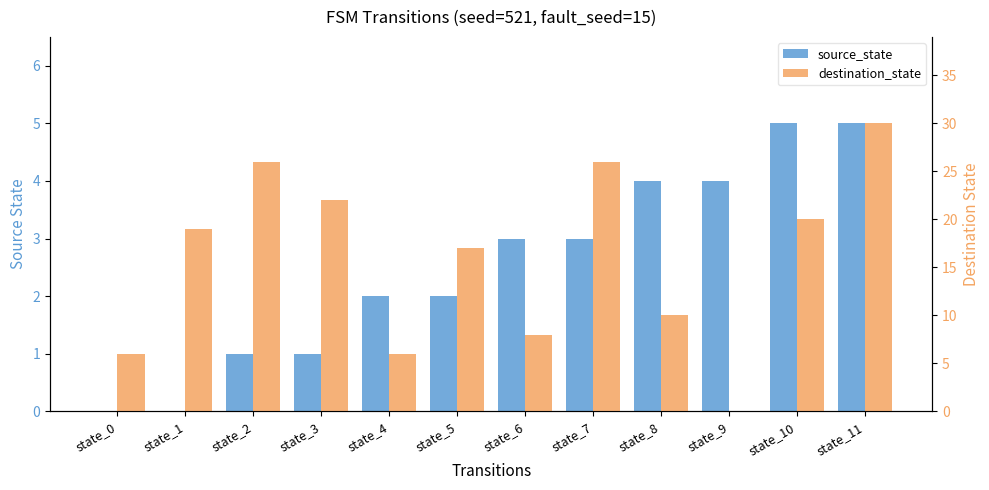

Is the value of destination_state at state_5 greater than the value of source_state at state_8?

Yes